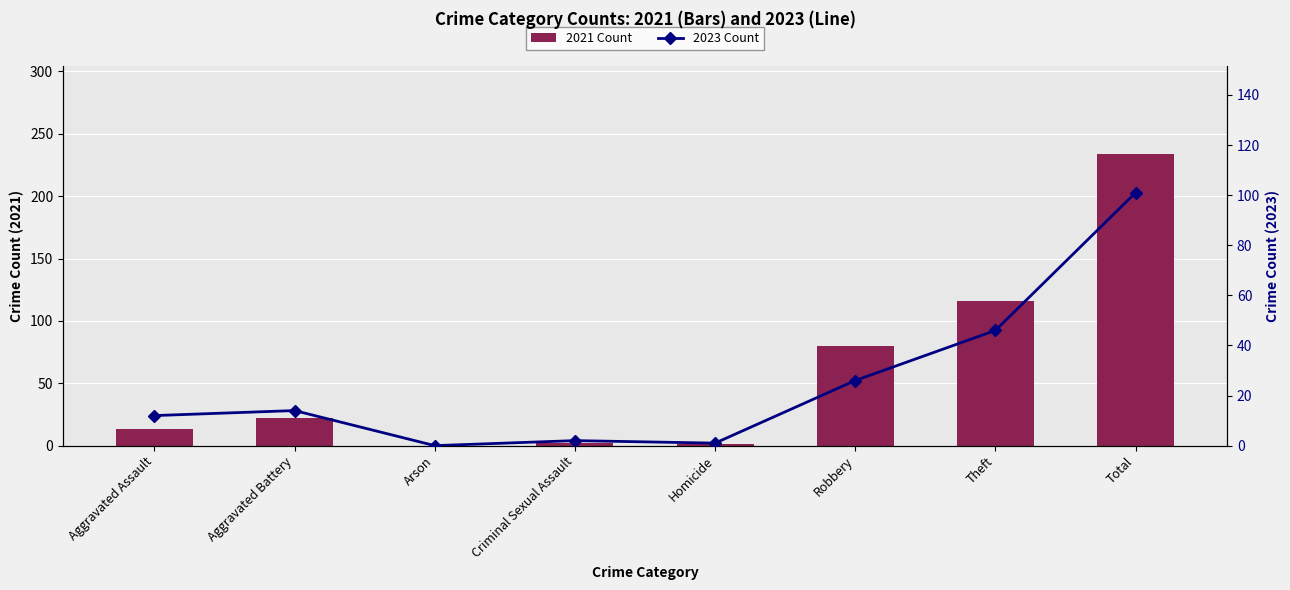

Which series has the largest range (max minus min)?

2021 Count